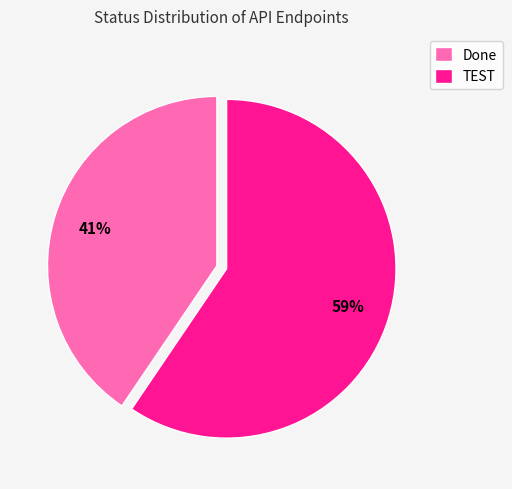

What is the largest slice in the pie chart?

TEST